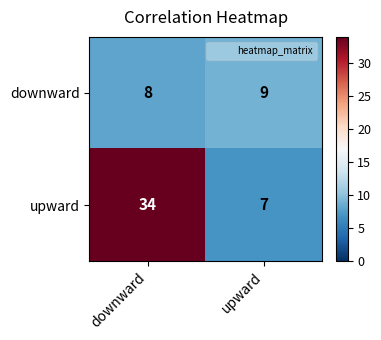

What is the approximate value of upward at downward?

34